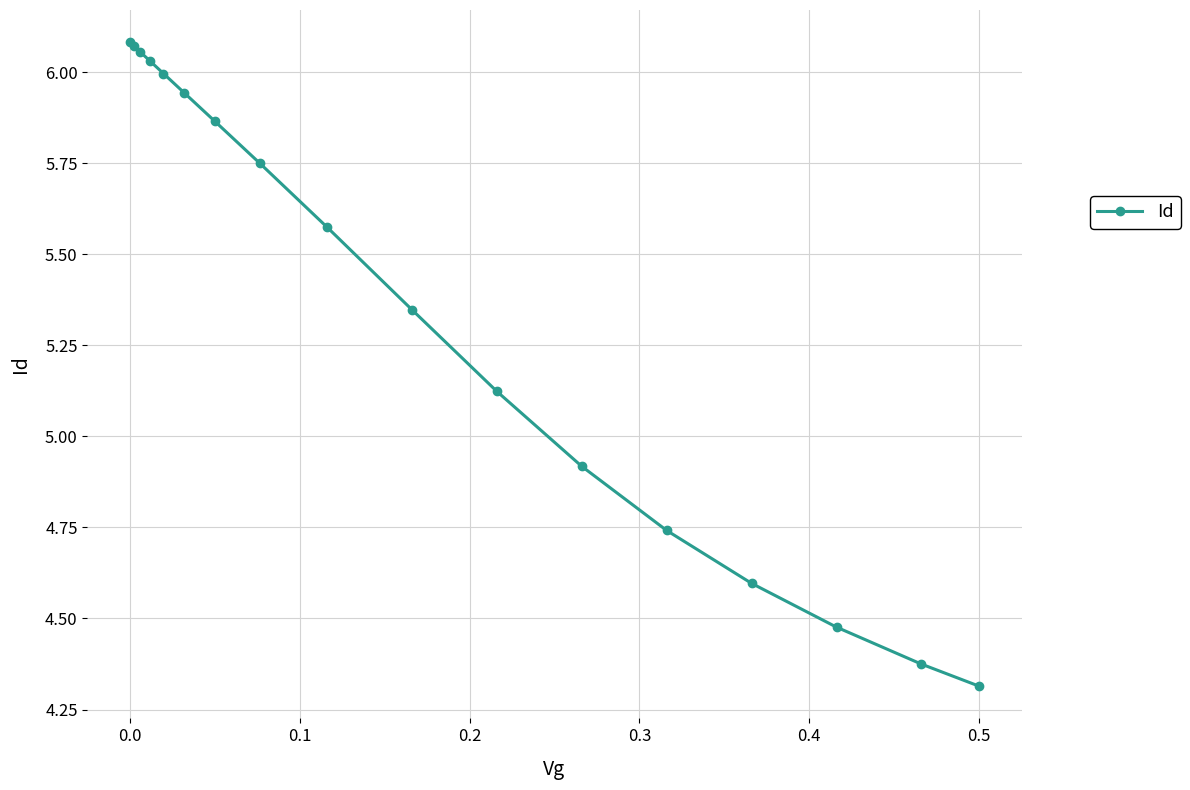

What is the minimum value shown in the chart?

4.3